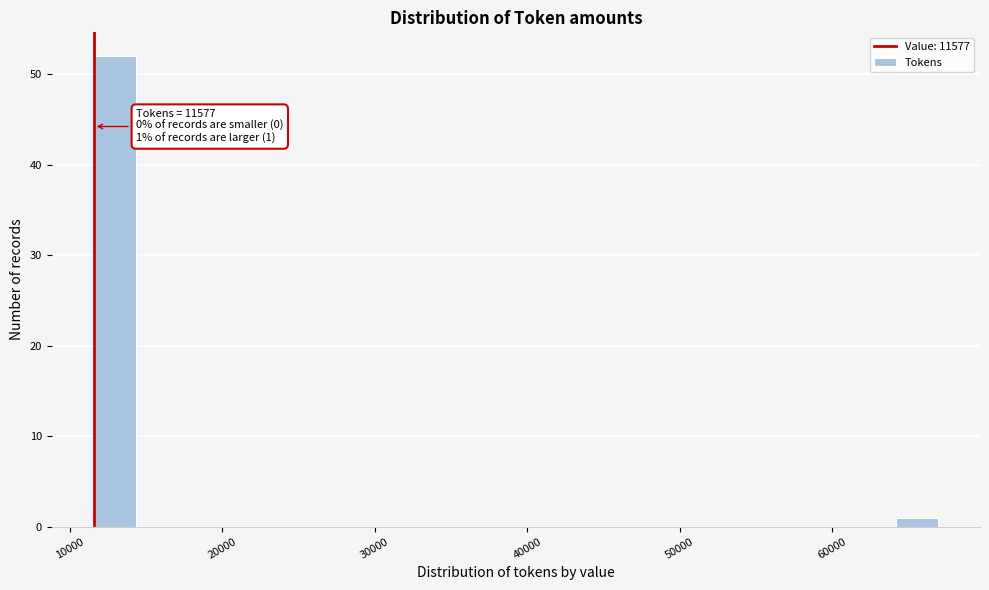

Read against the x-axis, roughly where is the centre of the tallest bar?

13000